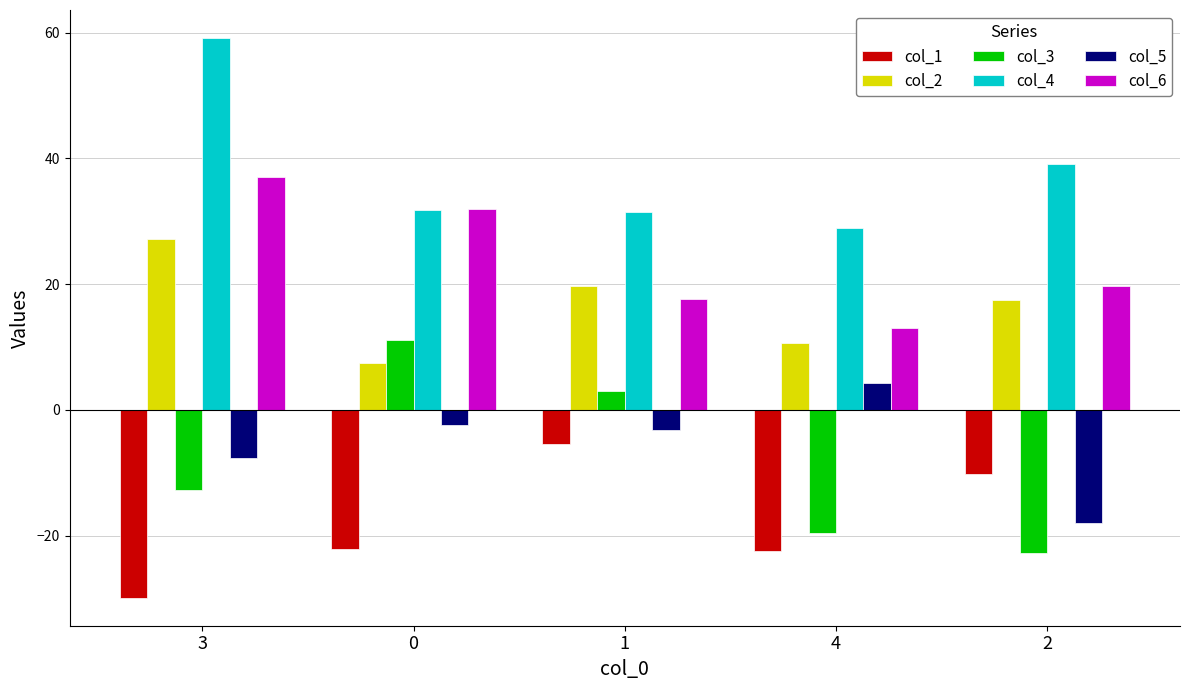

What is the label of the 4th bar from the left?

4